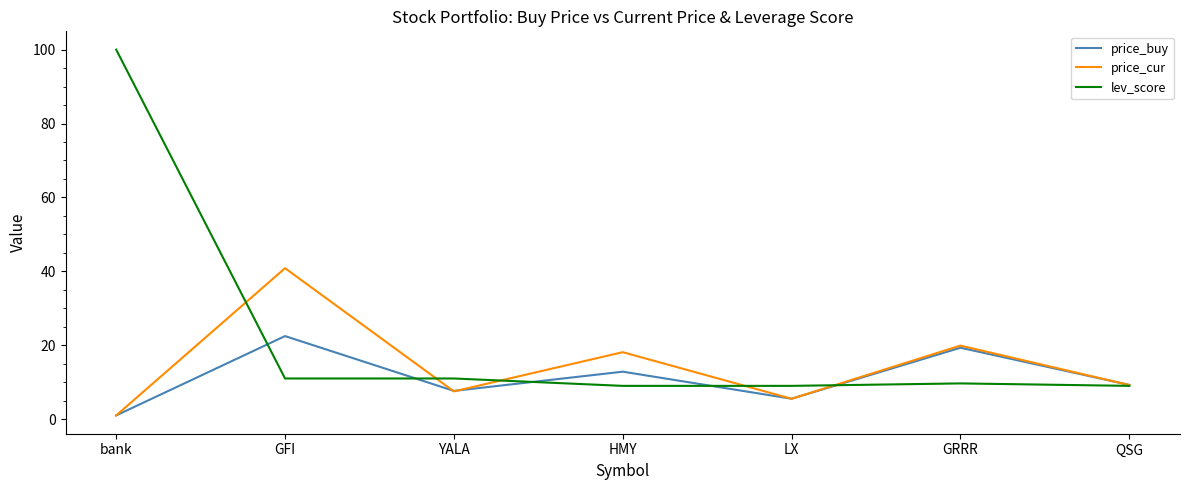

What is the difference between the maximum and minimum values in the lev_score series?

91.0